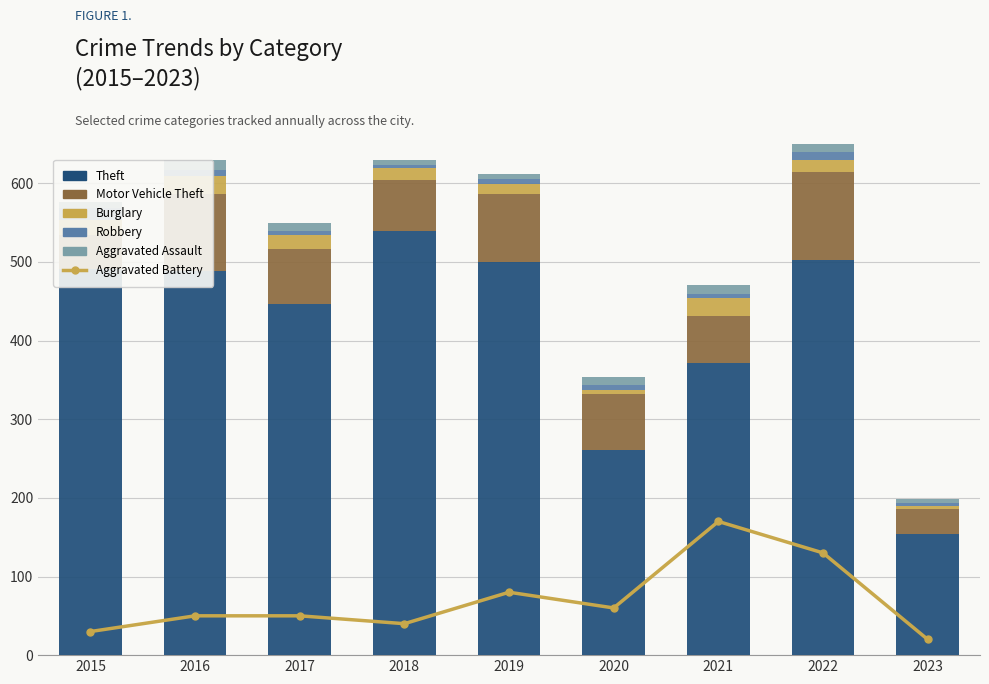

Does the chart contain any negative values?

No